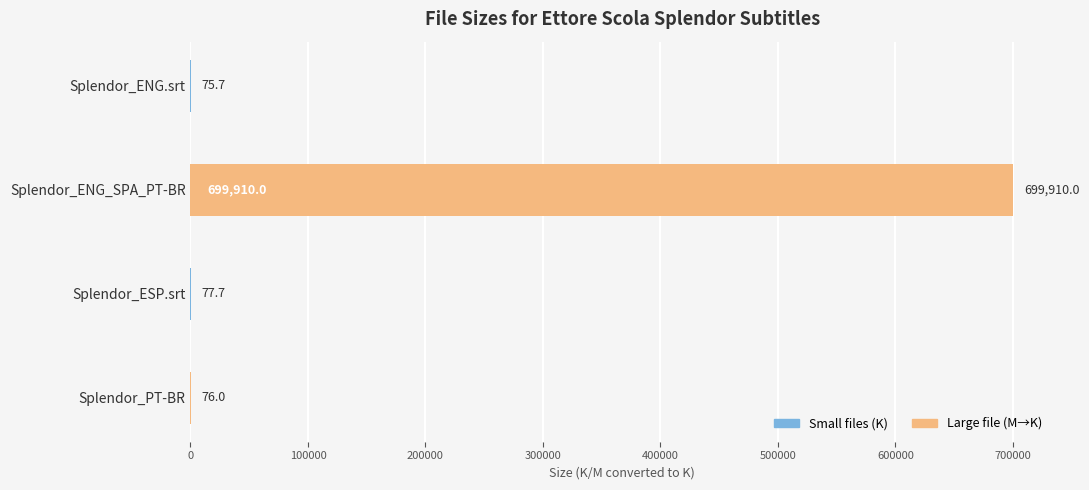

At which label is the value closest to 349992?

Splendor_ESP.srt